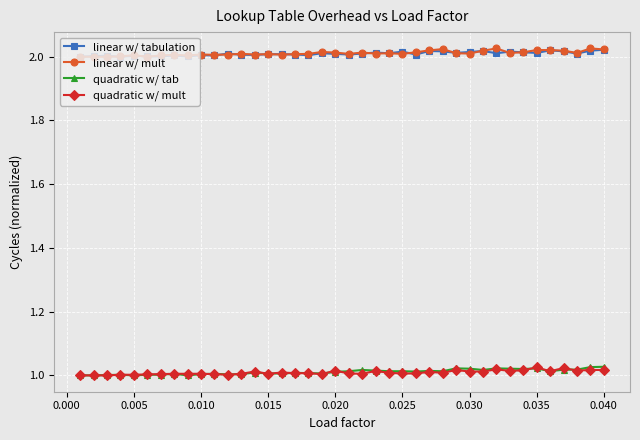

At how many categories does at least one series exceed 1?

40